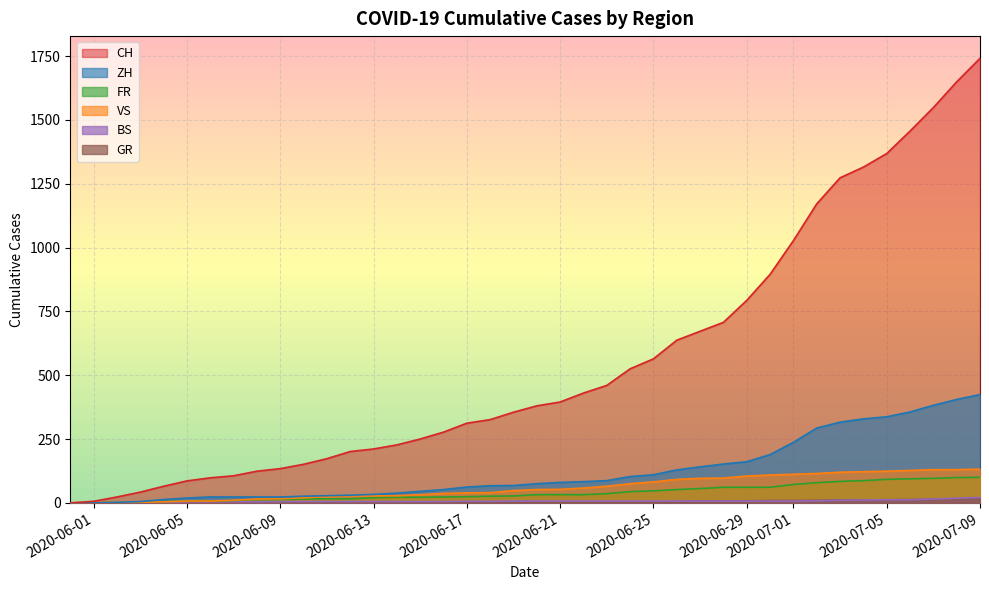

What are all the series names shown in the legend?

CH, ZH, FR, VS, BS, GR